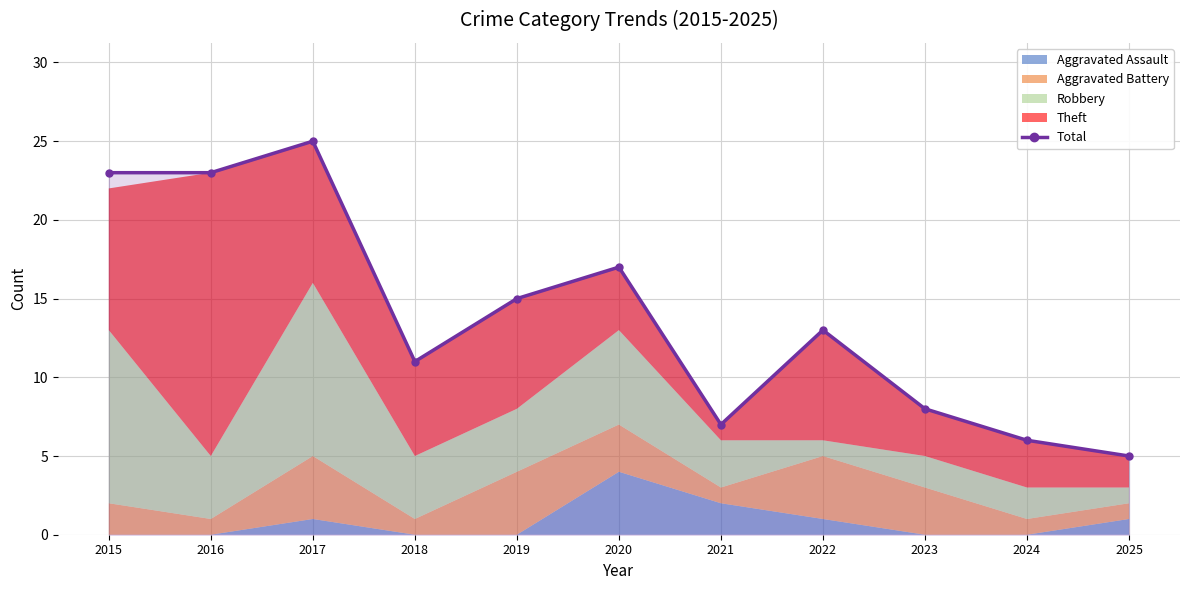

What is the value of the 4th point from the left?

11